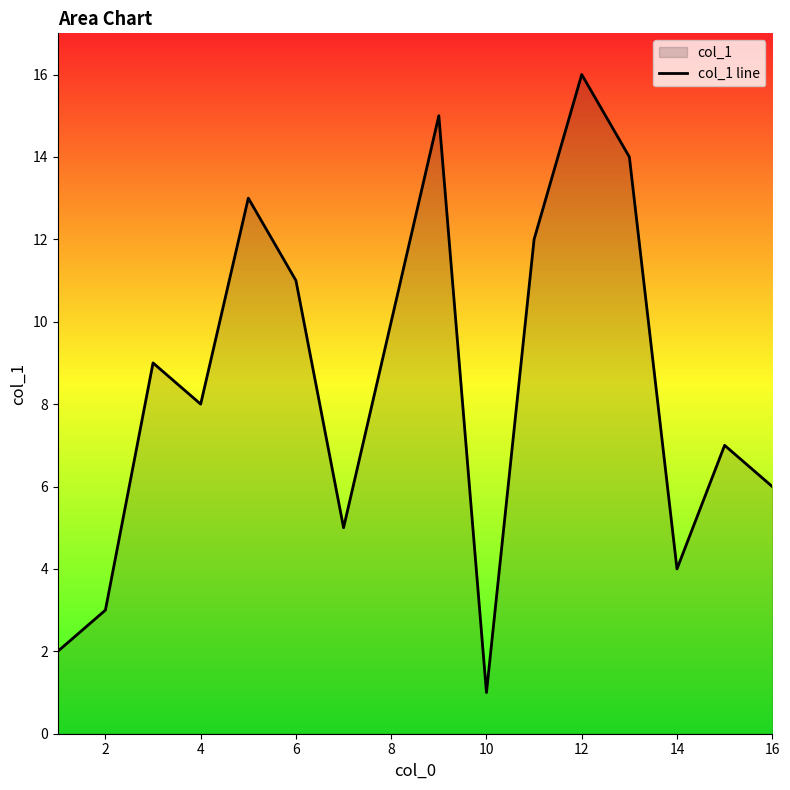

What is the difference between the maximum and minimum values?

15